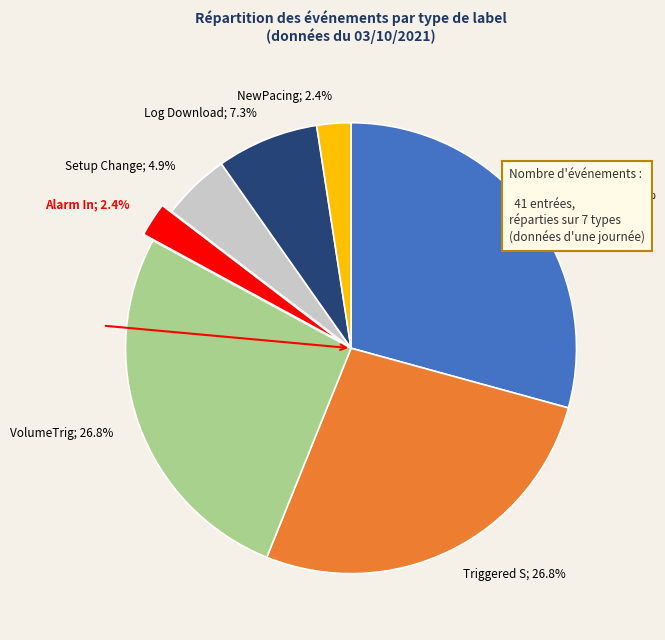

Does any single category account for the majority?

No